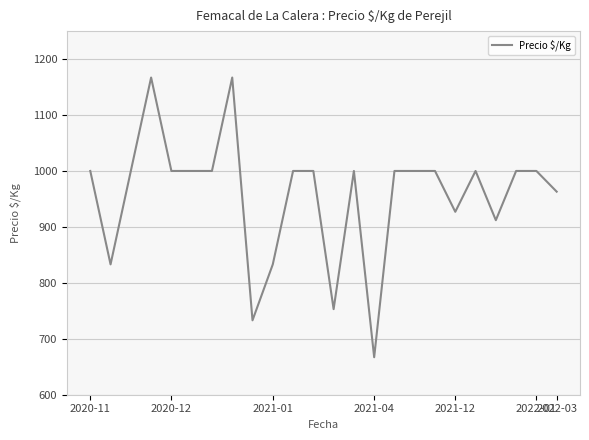

What is the minimum value shown in the chart?

667